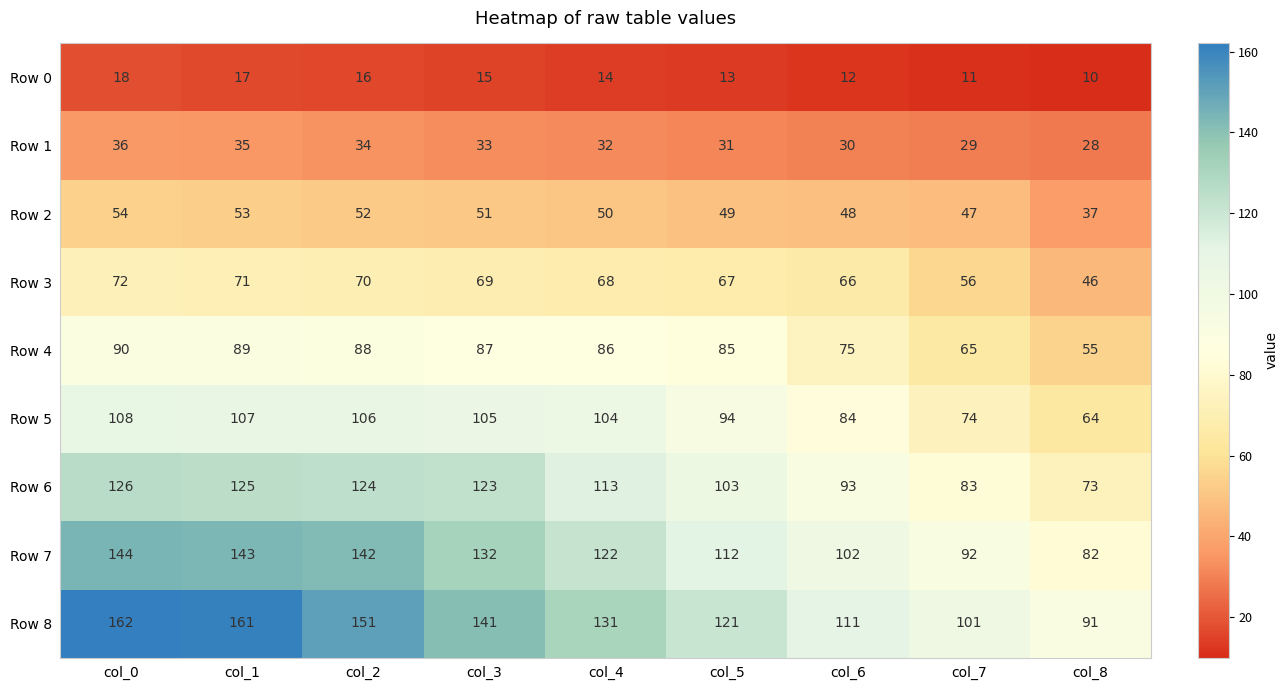

Which series has the widest spread of values?

Row 8